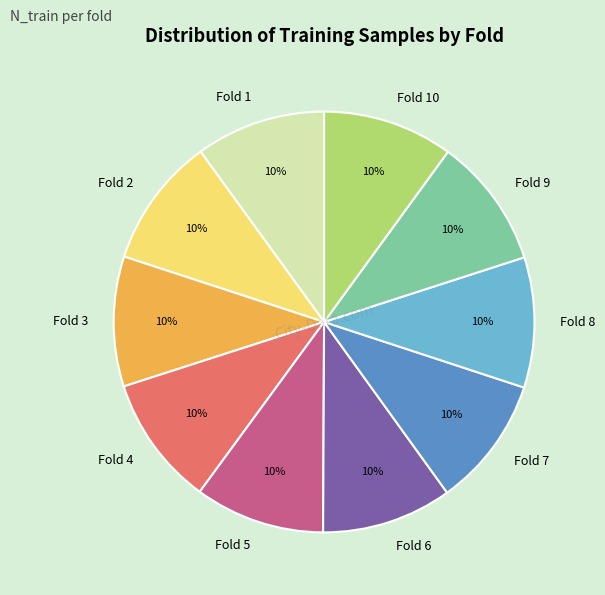

Does Fold 10 account for over 50% of the chart?

No